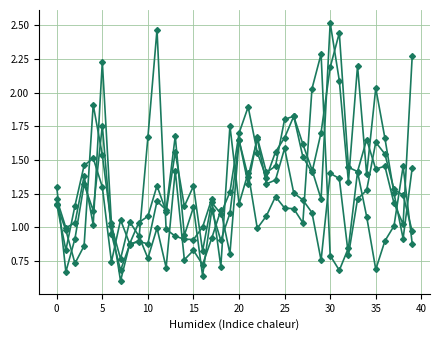

Reading right to left, extract all data points from this chart.

col_9: 0.9	1.5	1.0	0.9	0.7	1.1	1.4	0.8	0.7	0.8	2.3	2.0	1.0	1.1	1.1	1.2	1.1	1.0	1.4	1.2	1.8	0.7	1.2	1.0	0.9	0.9	0.9	1.0	2.5	1.7	0.9	0.9	0.7	1.0	1.8	1.1	1.3	0.9	0.7	1.3
col_22: 2.3	1.0	1.2	1.5	1.4	1.7	1.4	1.4	2.4	2.2	1.7	1.4	1.5	1.8	1.7	1.6	1.4	1.6	1.9	1.7	1.3	1.1	1.2	0.8	1.3	1.2	1.6	1.1	1.3	1.1	1.0	0.9	1.1	0.7	1.3	1.5	1.5	1.2	0.8	1.2
col_20: 1.0	1.2	1.3	1.5	1.6	1.3	1.2	0.8	1.4	1.4	0.8	1.1	1.2	1.3	1.6	1.4	1.3	1.7	1.4	1.6	0.8	1.1	0.9	0.7	0.8	0.8	1.4	0.7	1.0	0.8	0.9	1.0	0.8	1.0	1.5	1.9	0.9	0.7	1.0	1.2
col_21: 1.4	0.9	1.3	1.7	2.0	1.4	2.2	1.3	2.1	2.5	1.2	1.4	1.6	1.8	1.8	1.5	1.4	1.7	1.3	1.6	1.1	0.9	1.1	0.6	1.1	0.9	1.7	1.1	1.2	0.9	0.9	0.9	0.6	1.0	2.2	1.0	1.4	1.0	1.0	1.2